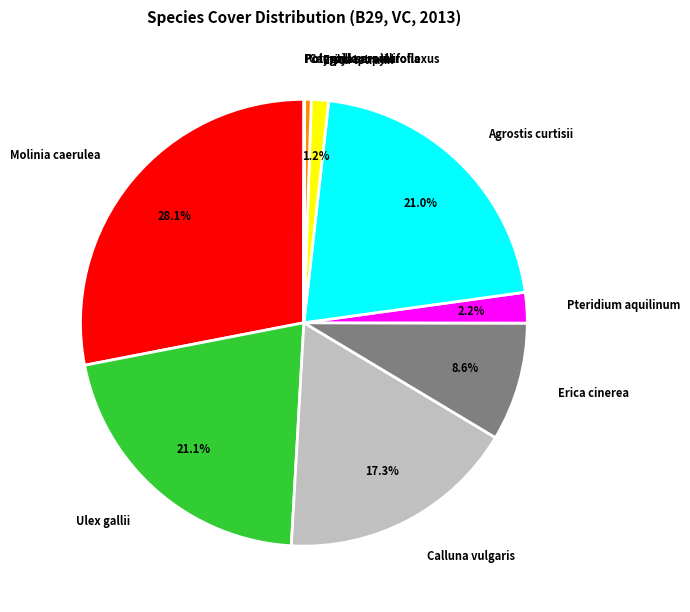

The Pteridium aquilinum slice represents 11% of the pie. True or false?

False